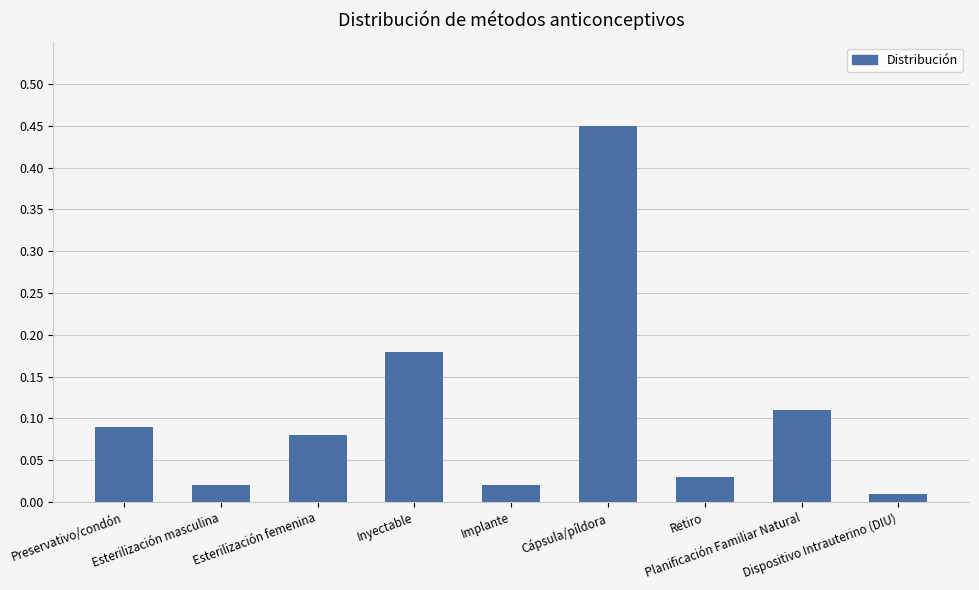

At which category does the chart reach its peak across all series?

Cápsula/píldora